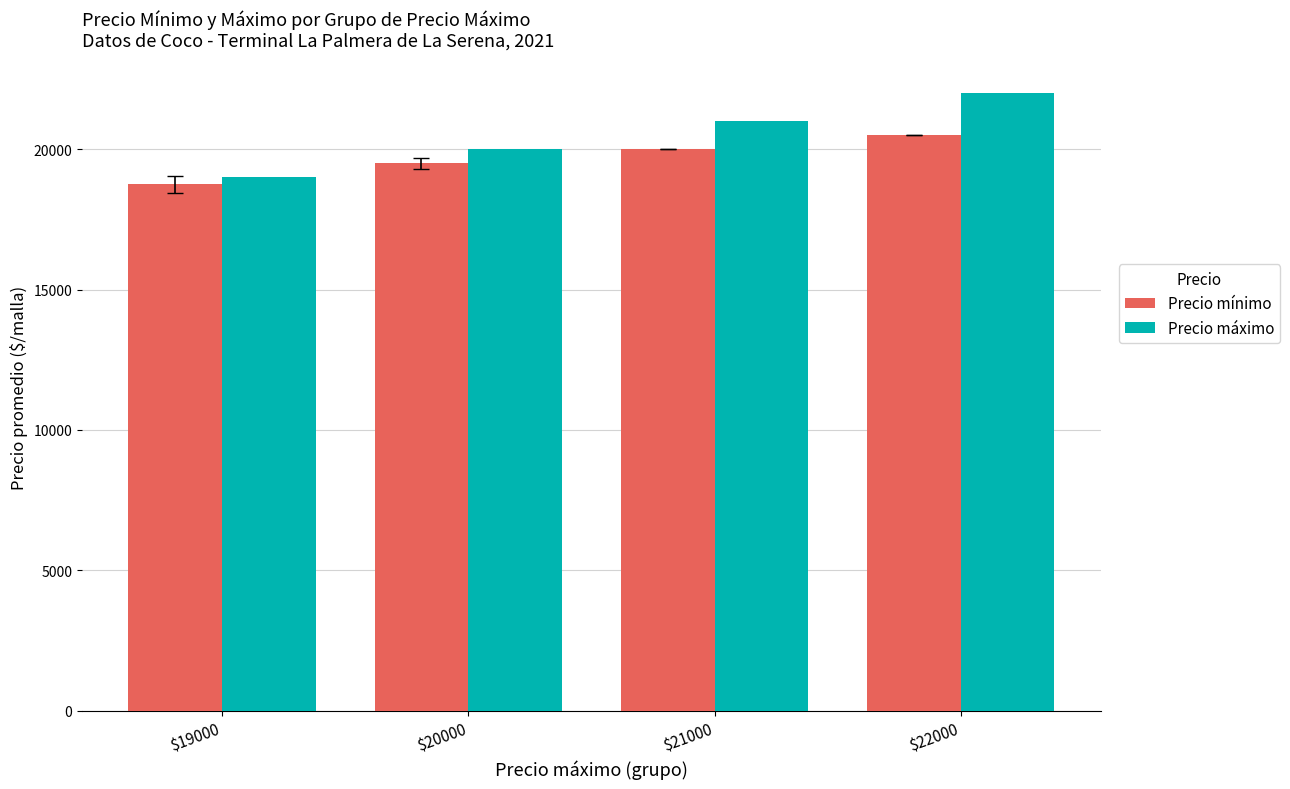

How many groups of bars are there?

4